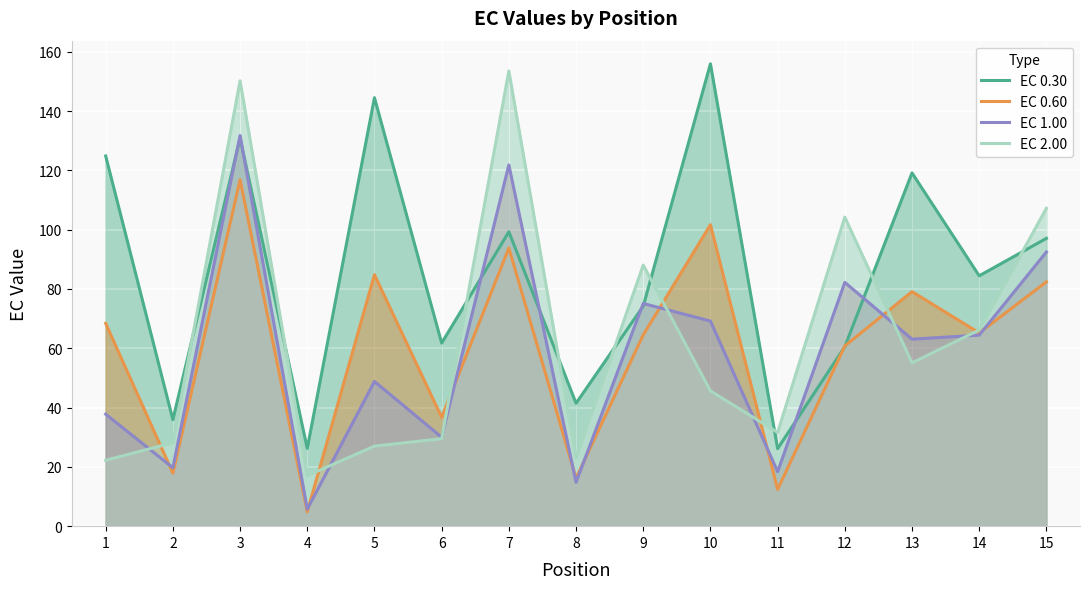

Which series has the widest spread of values?

EC 2.00